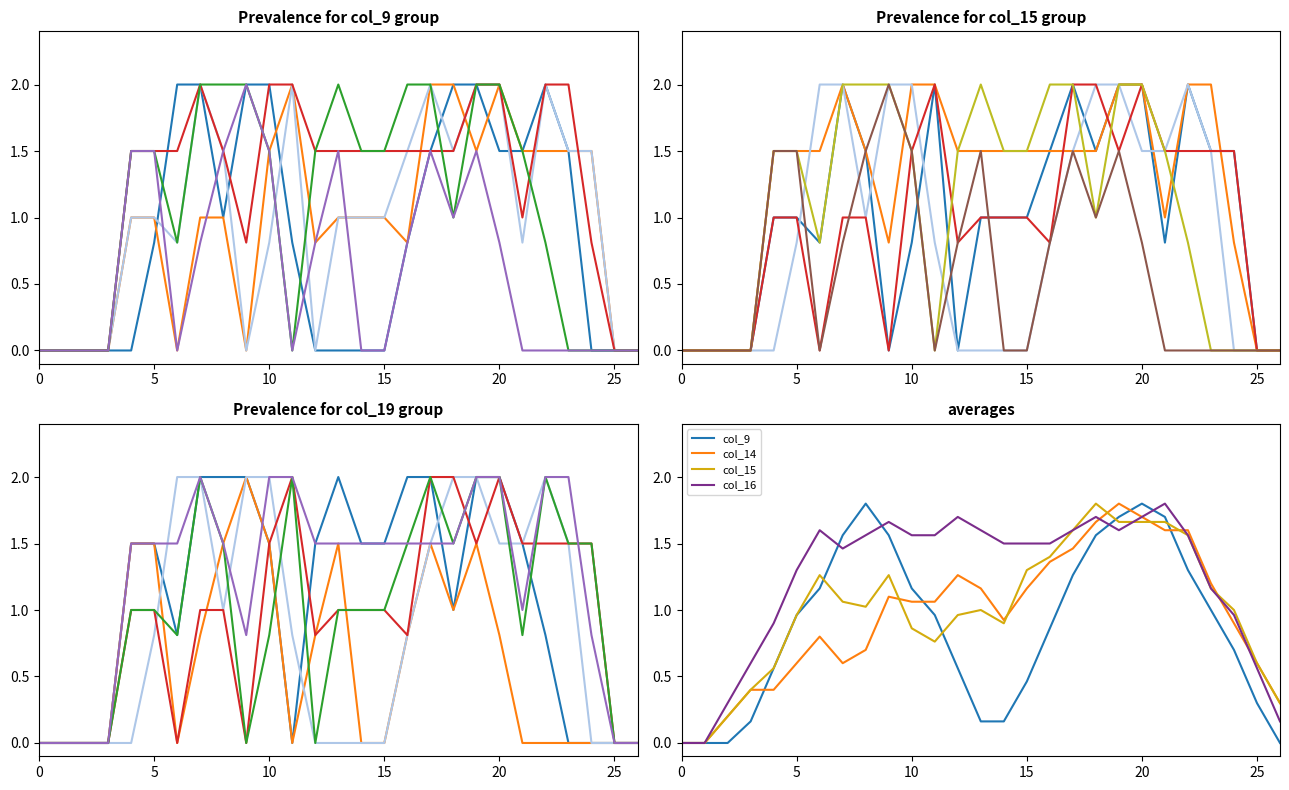

Is it true that col_14 equals 0.8 at 23?

False